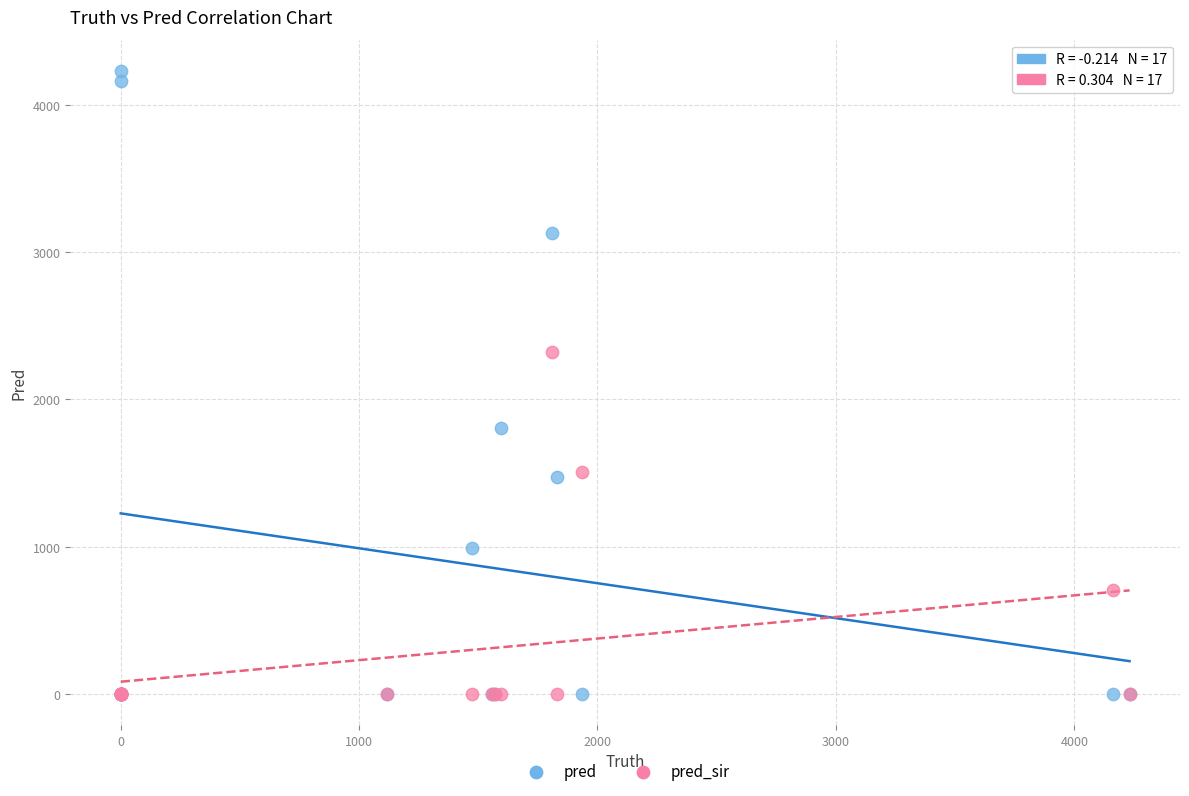

Which series contains the highest Y value?

pred